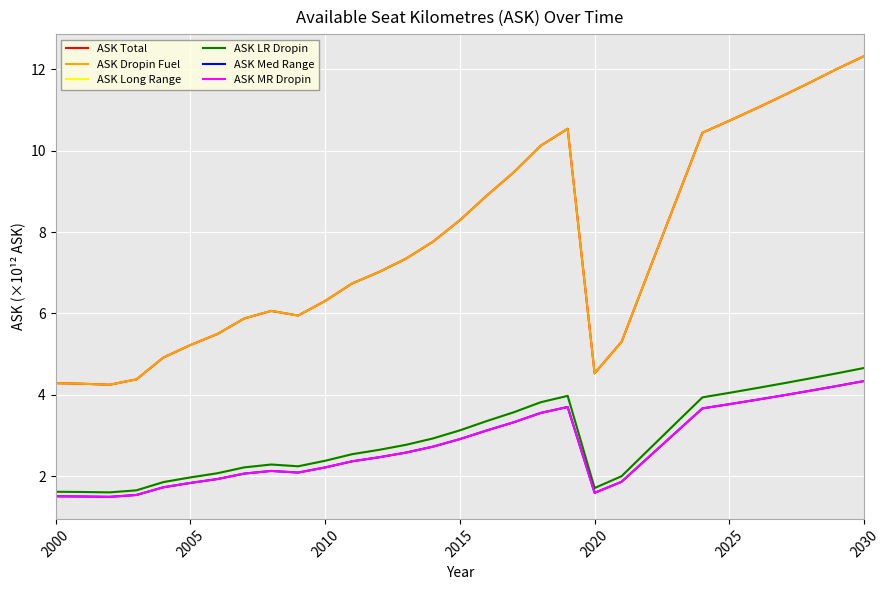

Does the chart display data point markers on the line(s)?

No